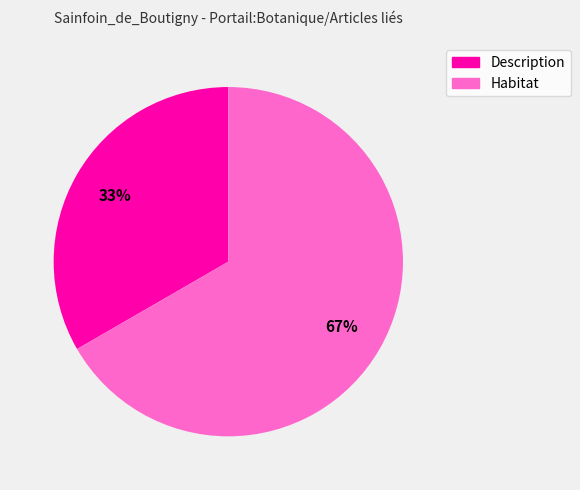

True or false: Description accounts for 47% of the total.

False